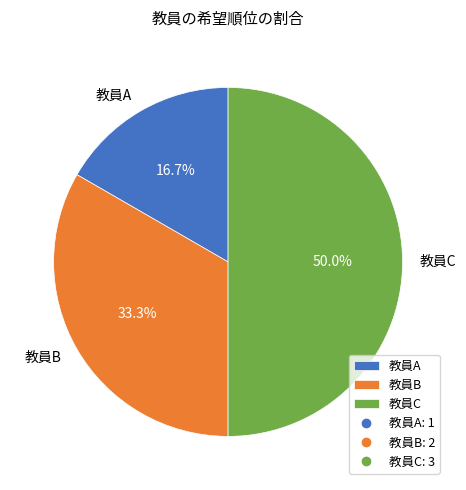

To the nearest percent, what is the combined percentage of 教員B and 教員A?

50%